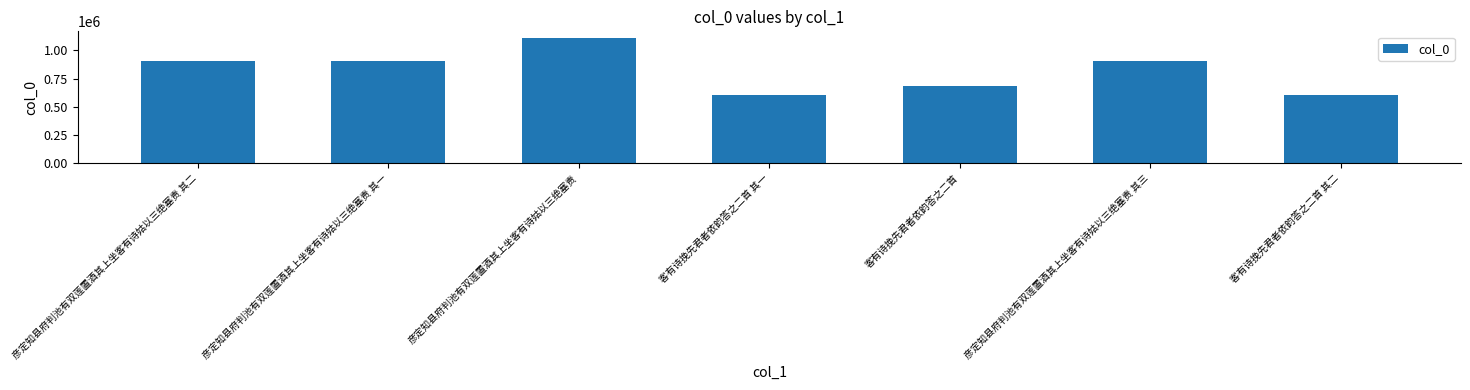

How many categories are shown in the chart?

7